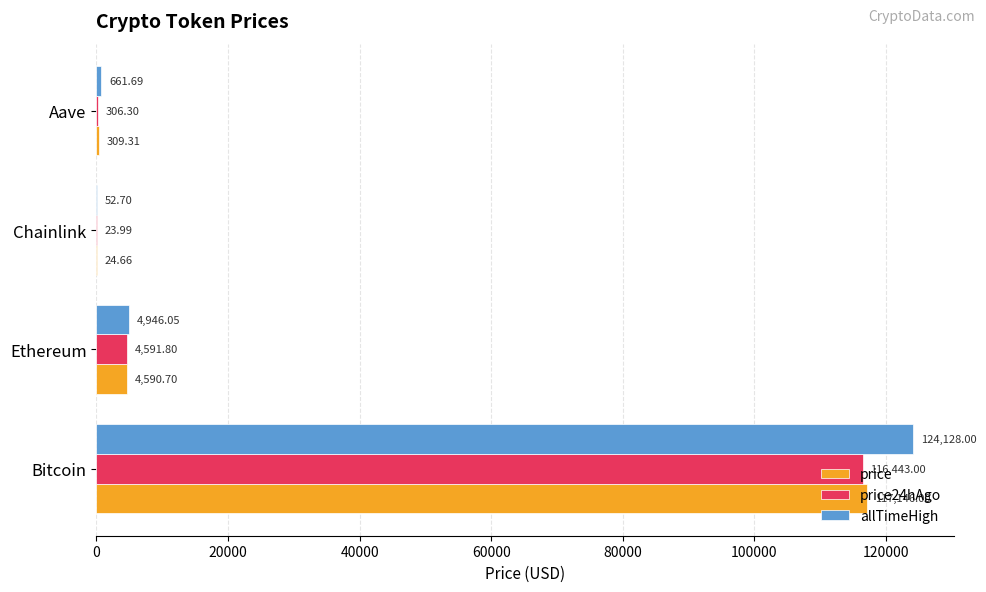

What is the sum of the price24hAgo values at Ethereum and Bitcoin?

121034.8